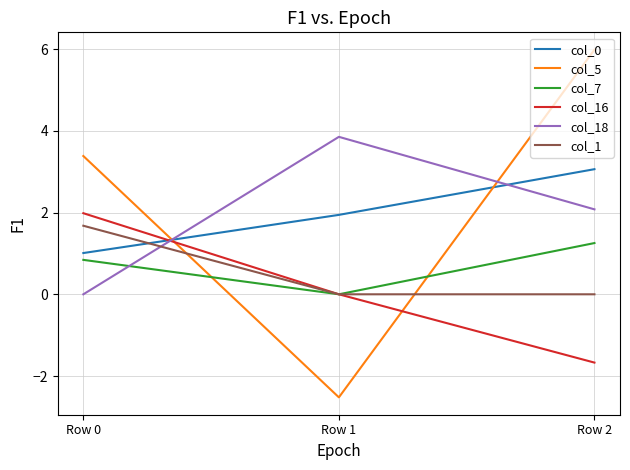

Reading left to right, list all the values displayed in this chart.

col_0: 1.0	1.9	3.1
col_5: 3.4	-2.5	6.0
col_7: 0.8	0.0	1.3
col_16: 2.0	0.0	-1.7
col_18: 0.0	3.9	2.1
col_1: 1.7	0.0	0.0